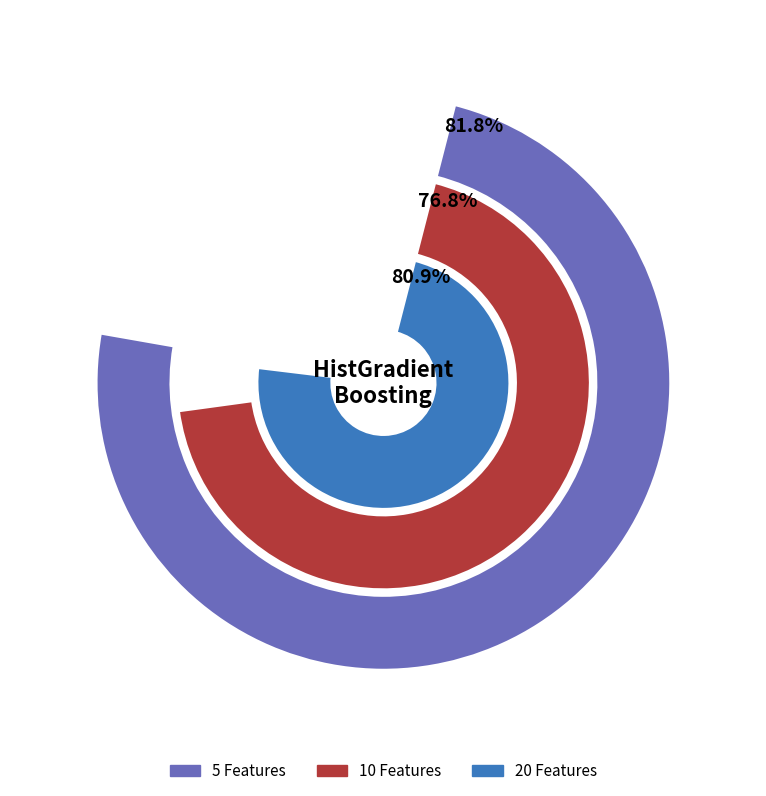

Is there any slice that represents more than half of the pie?

No